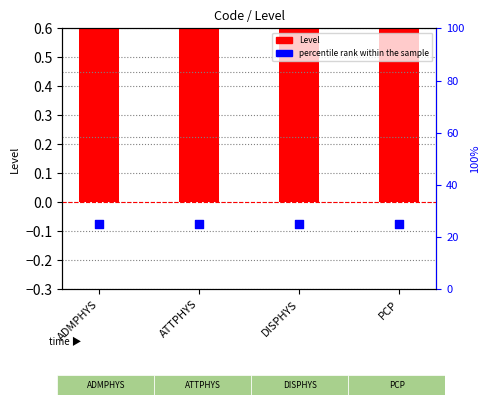

Is the value of Level at ADMPHYS greater than the value of percentile rank within the sample at PCP?

No